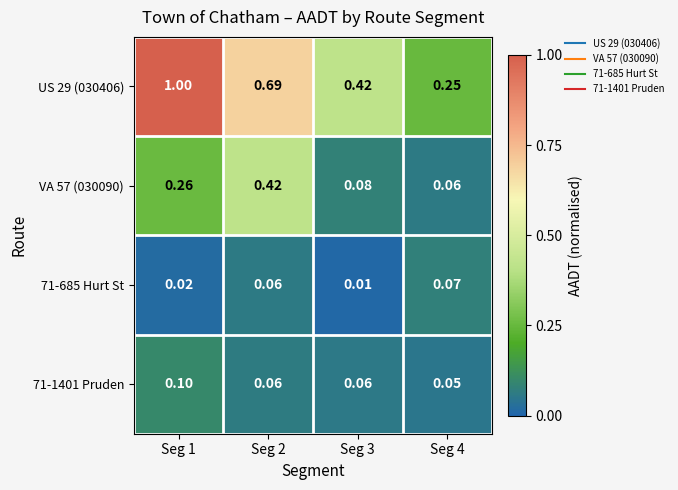

Is the value of 71-1401 Pruden at Seg 1 greater than the value of US 29 (030406) at Seg 1?

No